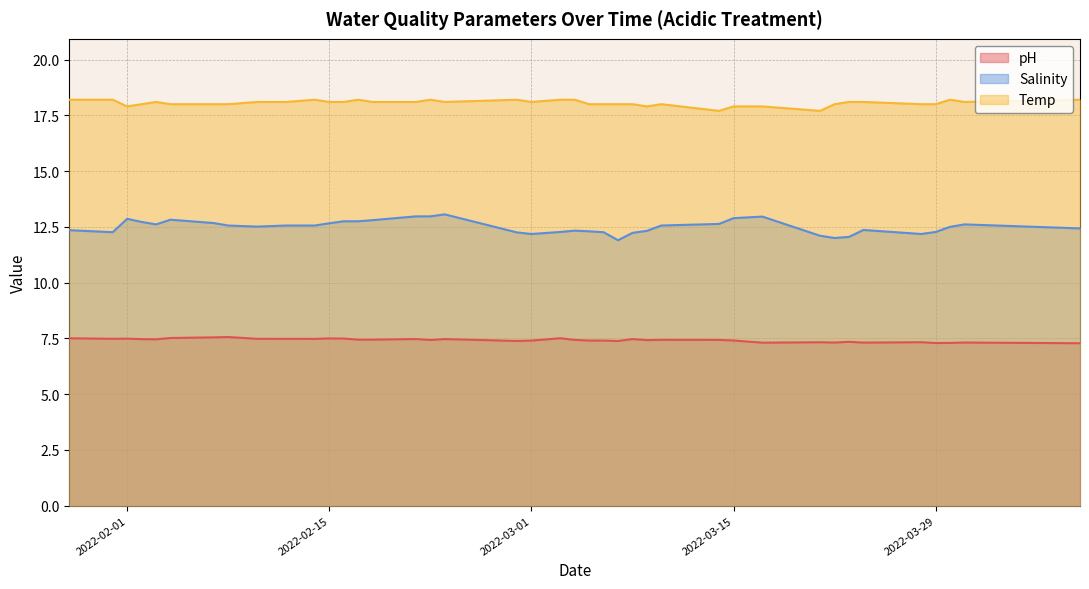

What is the difference between the maximum and minimum values in the Temp series?

0.5